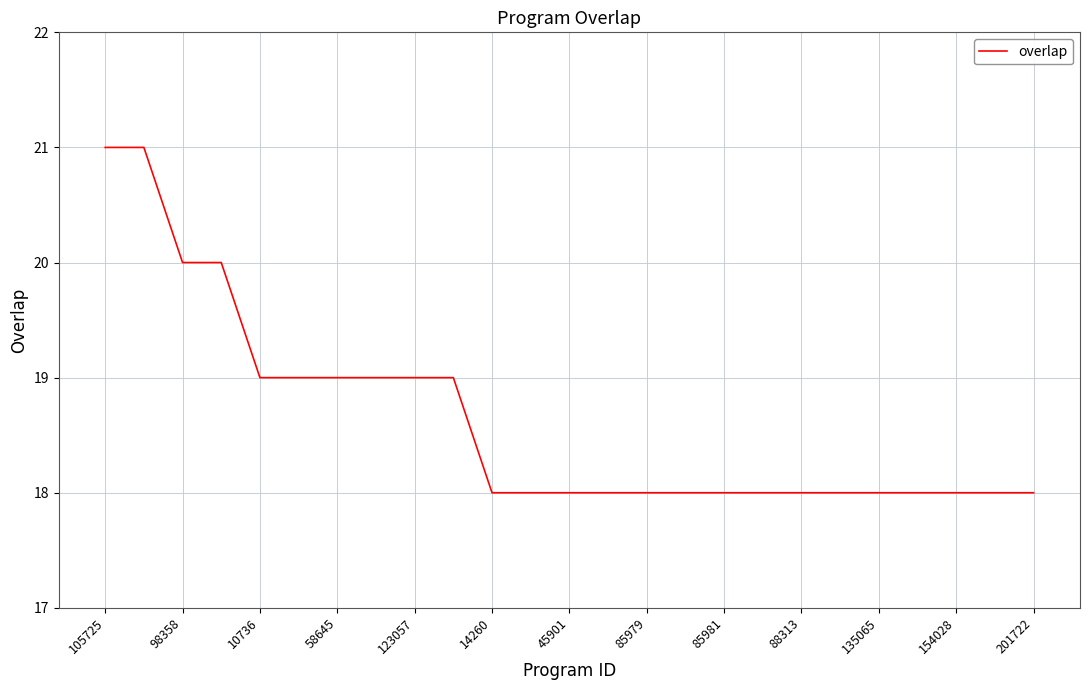

How many categories are shown in the chart?

25